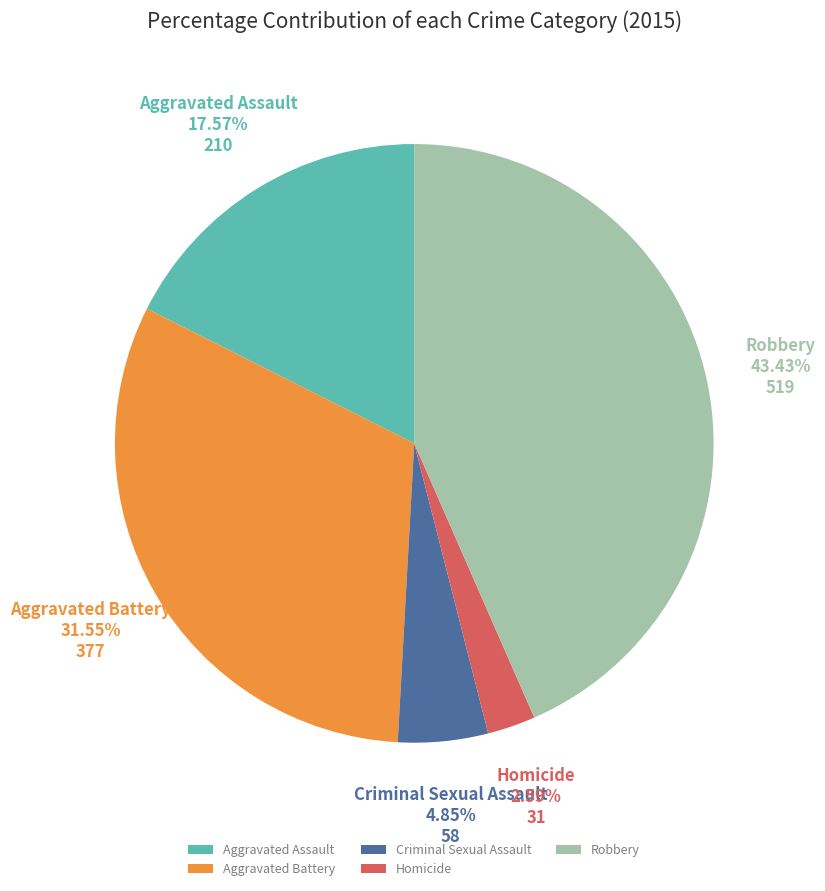

Is Aggravated Assault the majority of the pie?

No